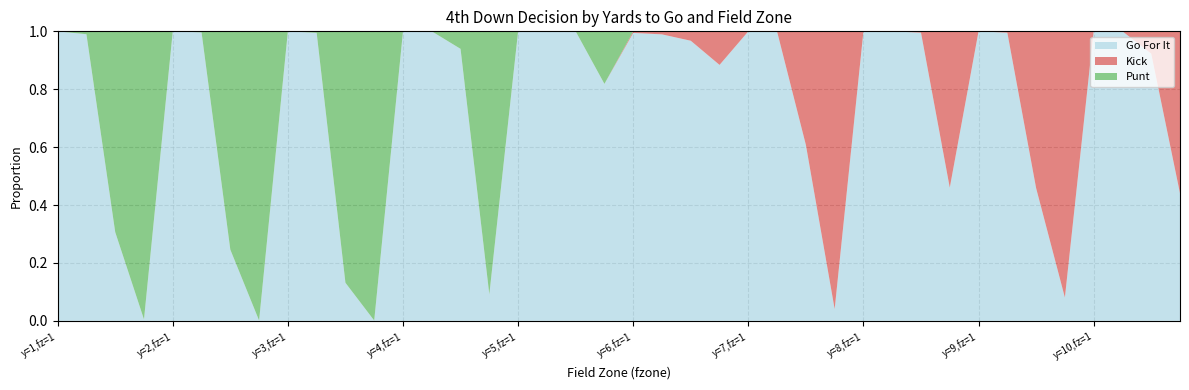

Reading left to right, transcribe all the data shown in this chart.

gofor: 1.0	1.0	0.3	0.0	1.0	1.0	0.2	0.0	1.0	1.0	0.1	0.0	1.0	1.0	0.9	0.1	1.0	1.0	1.0	0.8	1.0	1.0	1.0	0.9	1.0	1.0	0.6	0.0	1.0	1.0	1.0	0.5	1.0	1.0	0.5	0.1	1.0	1.0	0.9	0.4
kick: 0.0	0.0	0.0	0.0	0.0	0.0	0.0	0.0	0.0	0.0	0.0	0.0	0.0	0.0	0.0	0.0	0.0	0.0	0.0	0.0	0.0	0.0	0.0	0.1	0.0	0.0	0.4	1.0	0.0	0.0	0.0	0.5	0.0	0.0	0.5	0.9	0.0	0.0	0.1	0.6
punt: 0.0	0.0	0.7	1.0	0.0	0.0	0.8	1.0	0.0	0.0	0.9	1.0	0.0	0.0	0.1	0.9	0.0	0.0	0.0	0.2	0.0	0.0	0.0	0.0	0.0	0.0	0.0	0.0	0.0	0.0	0.0	0.0	0.0	0.0	0.0	0.0	0.0	0.0	0.0	0.0